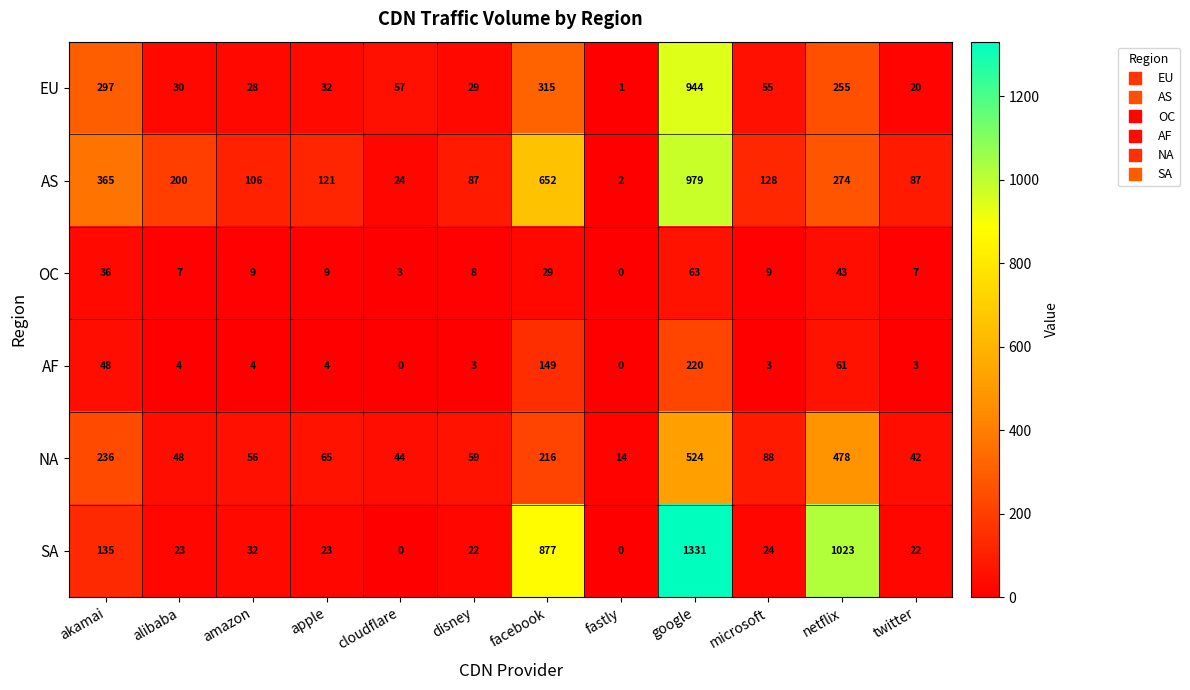

Which series has the largest range (max minus min)?

SA